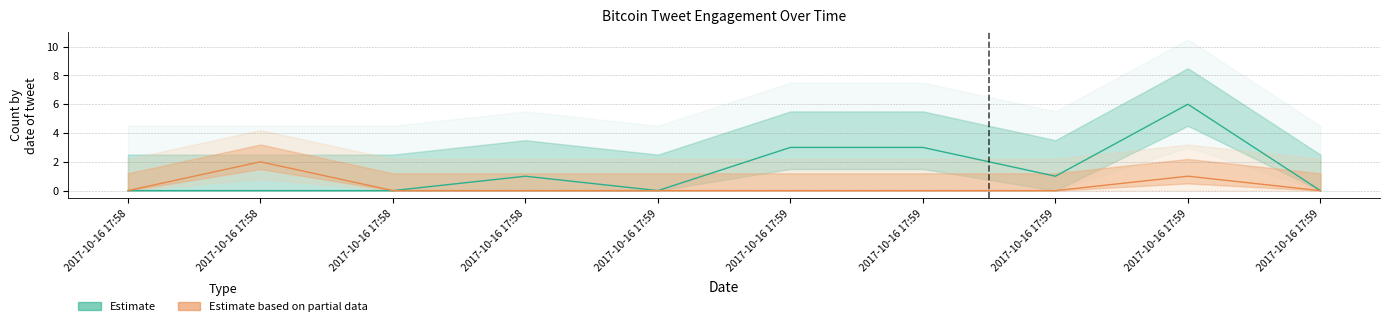

At how many categories does at least one series exceed 0?

6